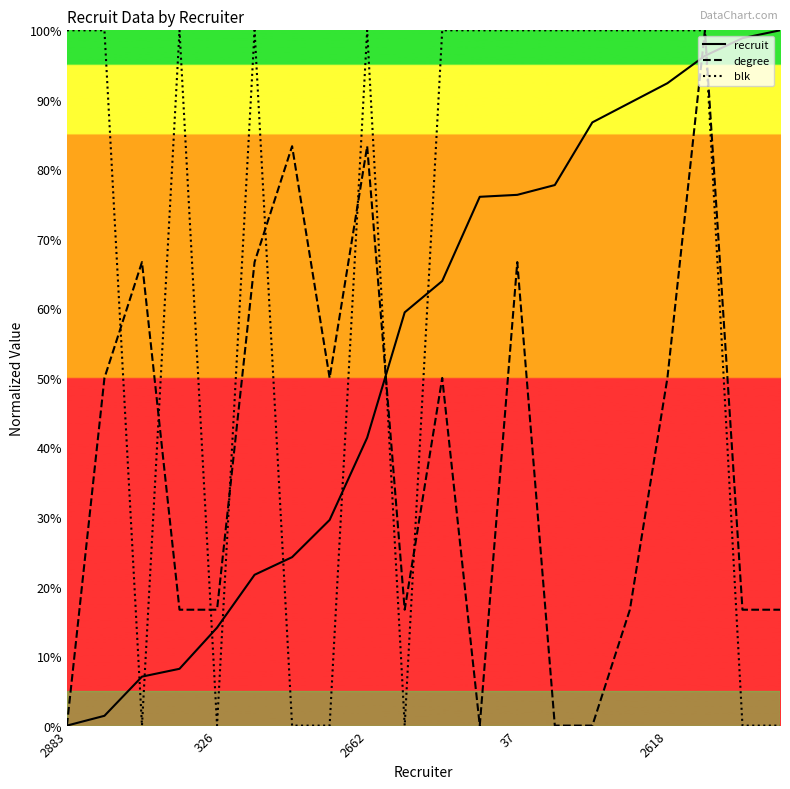

At 2662, list the series in order from smallest to largest.

recruit, degree, blk